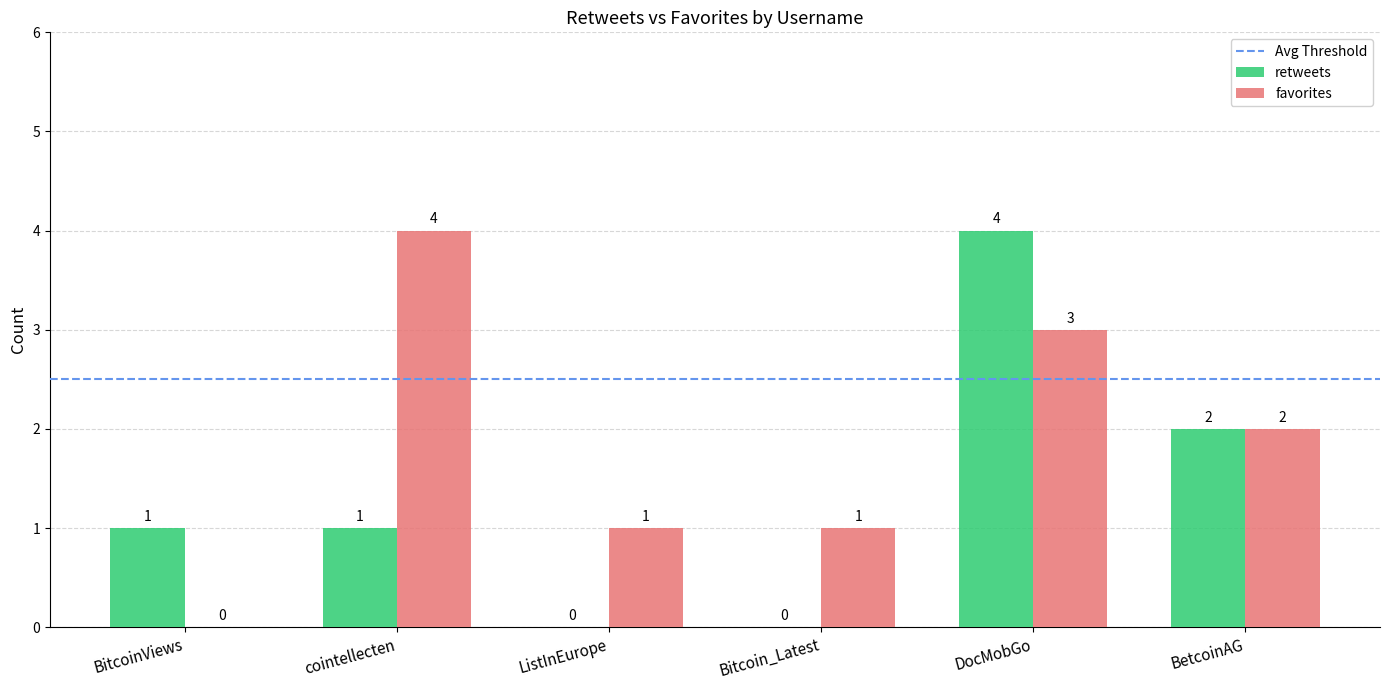

How many positive values does the favorites series have?

5